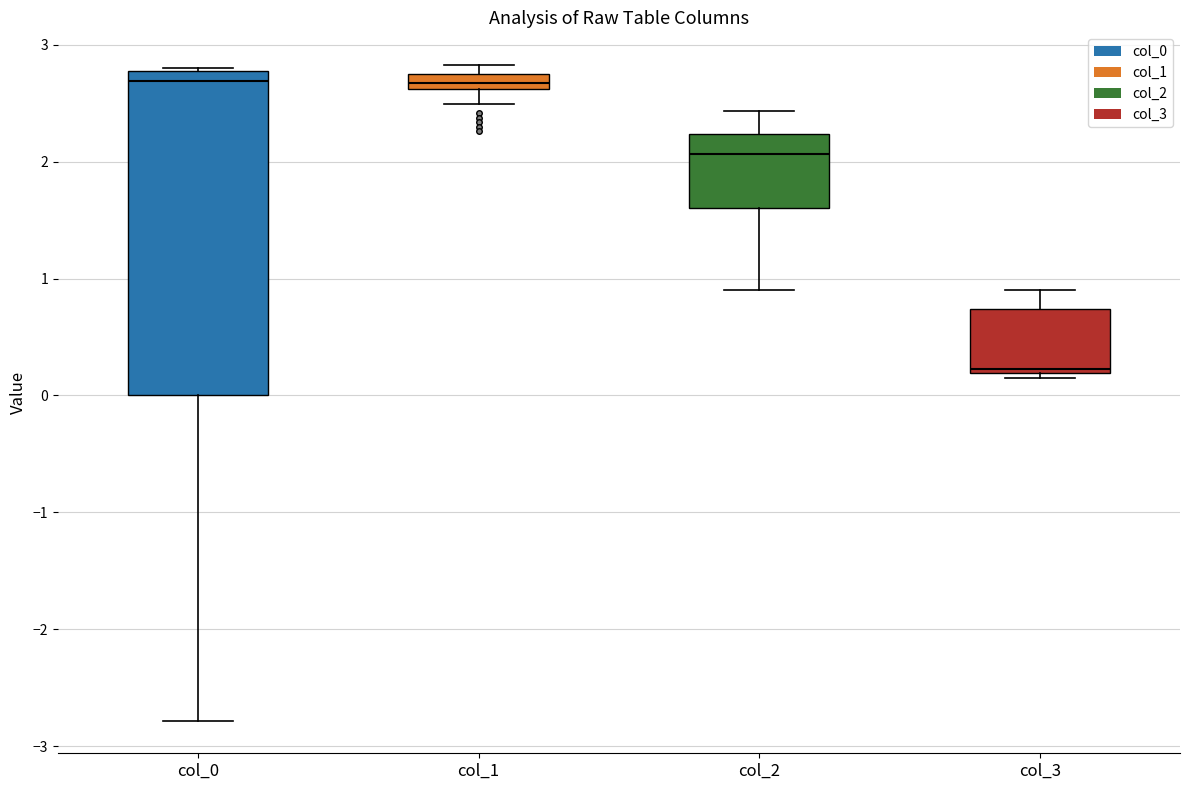

Comparing the boxes themselves (not the whiskers), which one is the tallest?

col_0